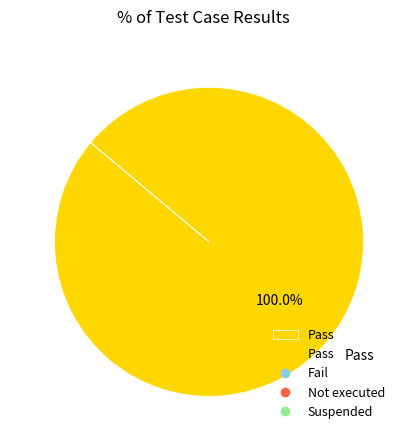

Is there any slice that represents more than half of the pie?

Yes